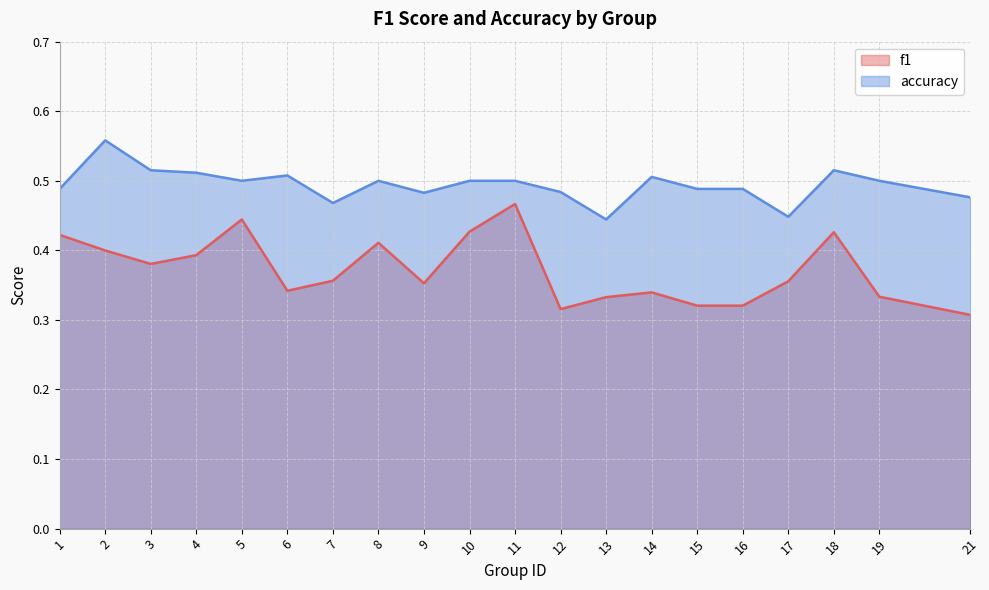

What are all the series names shown in the legend?

f1, accuracy